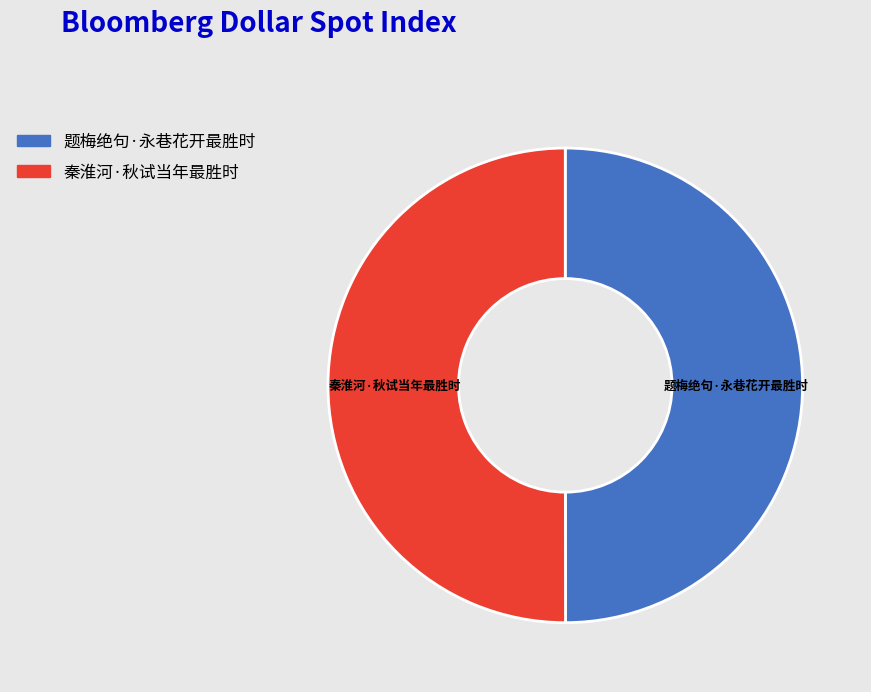

Is the sum of 题梅绝句·永巷花开最胜时 and 秦淮河·秋试当年最胜时 greater than half?

Yes